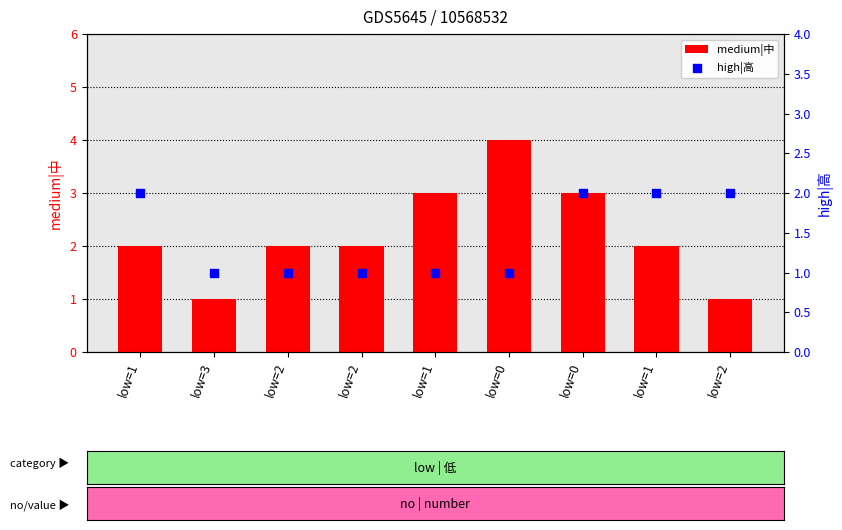

At how many categories does at least one series exceed 2?

3